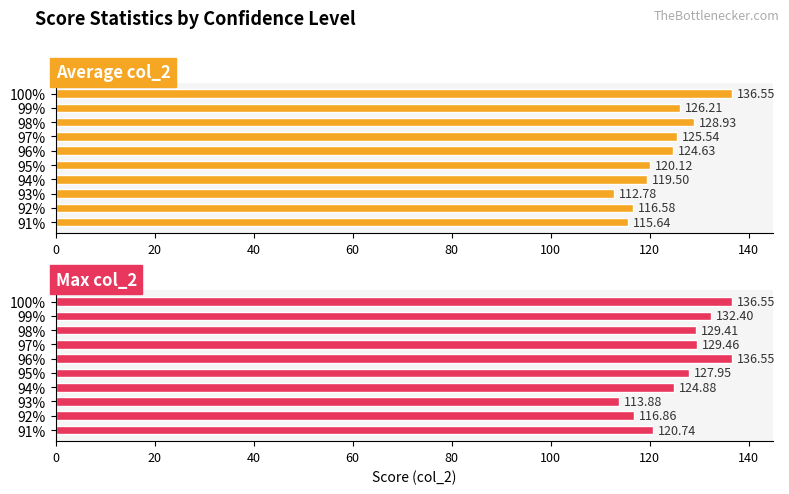

Where does the Max col_2 series first go above 129?

96%